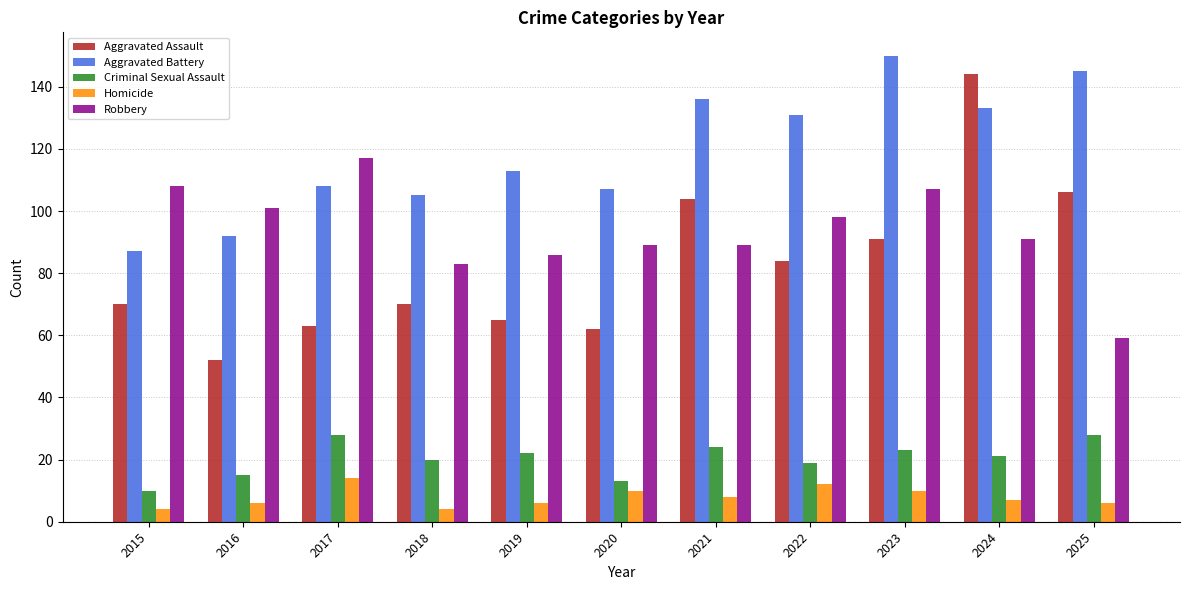

Which series has the largest range (max minus min)?

Aggravated Assault